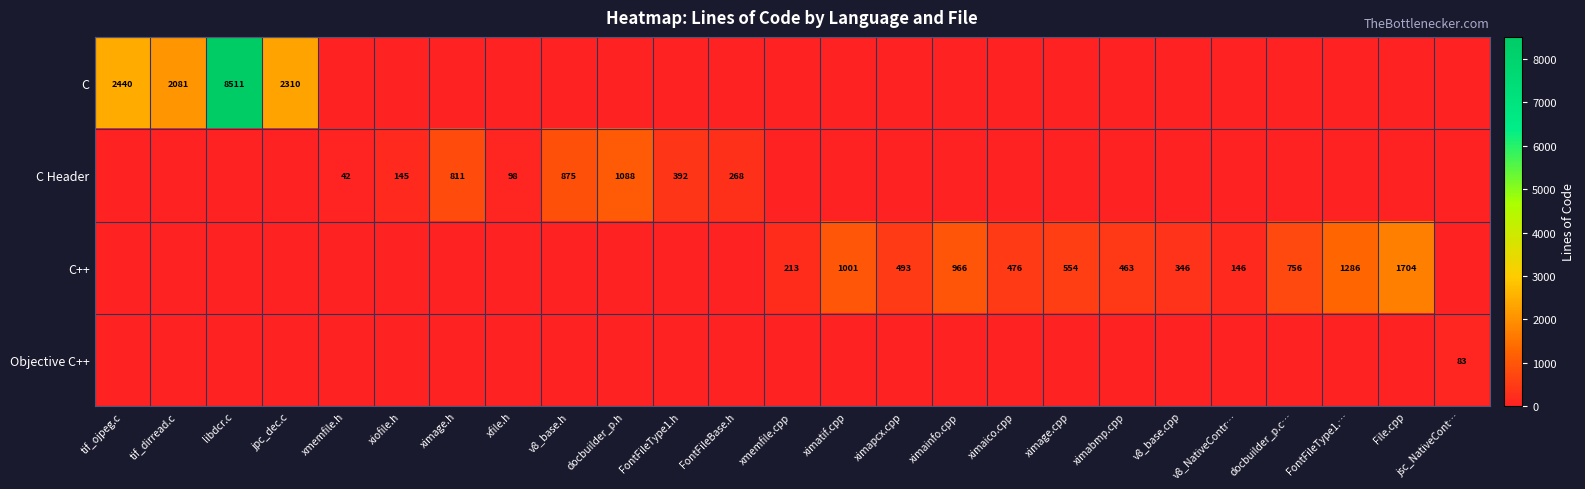

How many categories are shown in the chart?

25